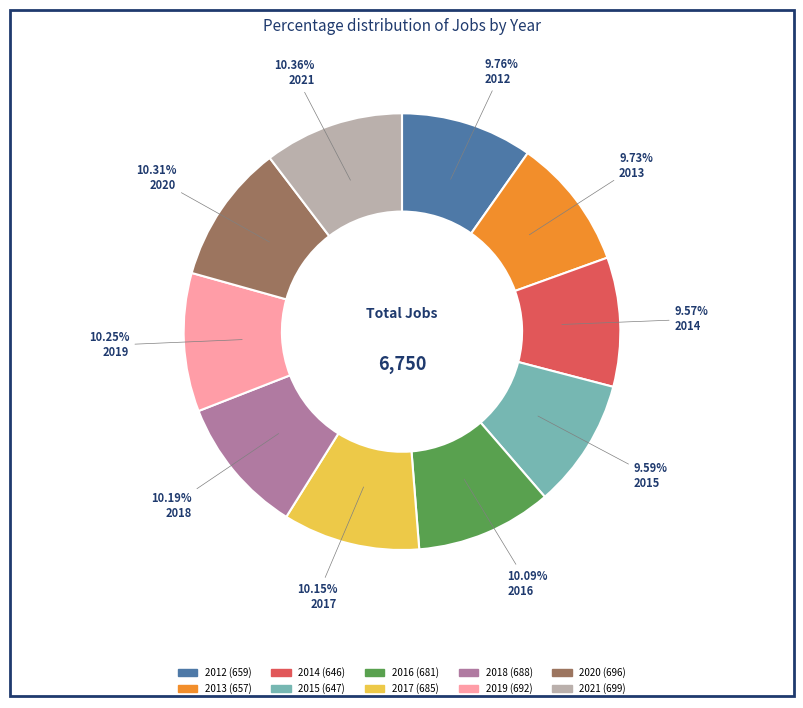

Do 2013 and 2014 together represent more than half of the pie?

No